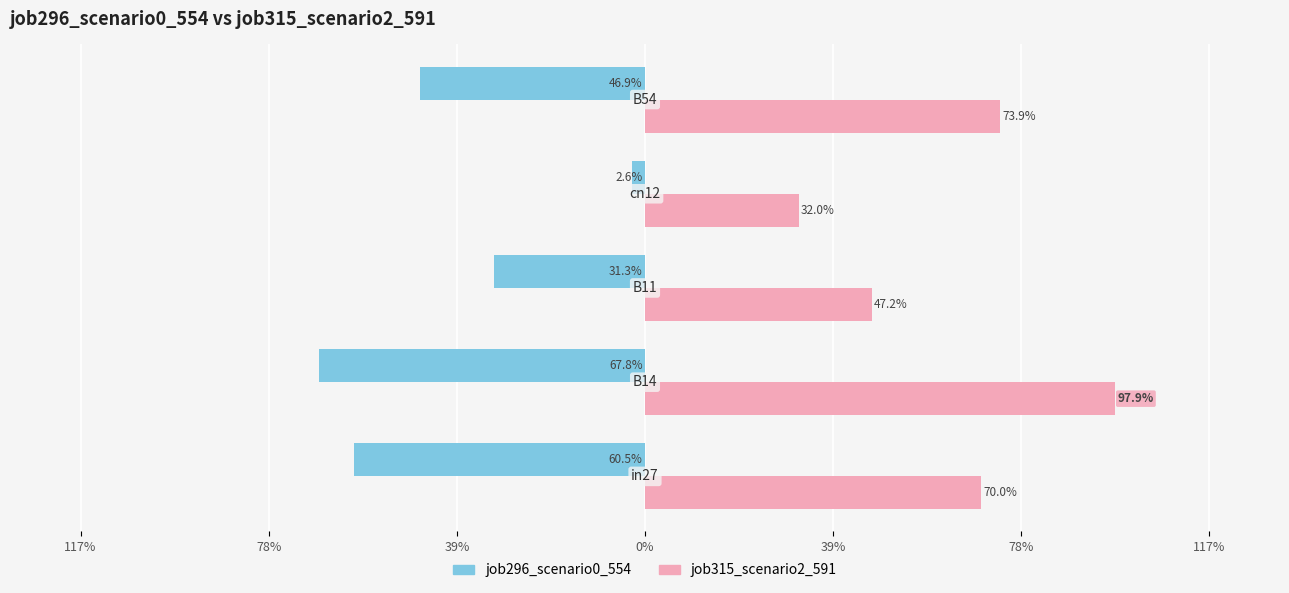

List the series in order of their peak value, highest first.

job315_scenario2_591, job296_scenario0_554